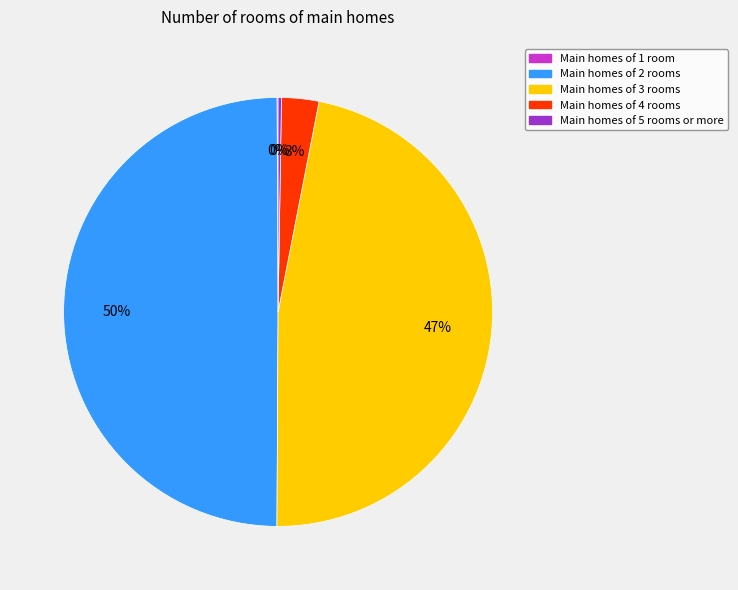

To the nearest percent, what is the difference between the largest and smallest slice percentages?

50%